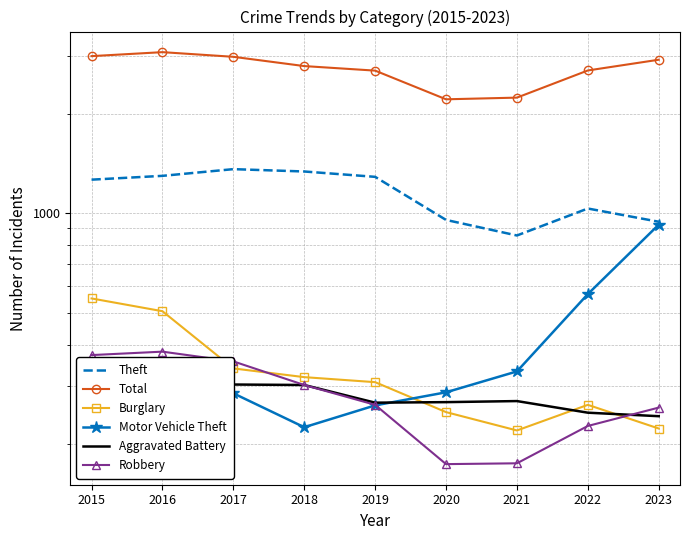

The Burglary series shows 297 at 2021. True or false?

False